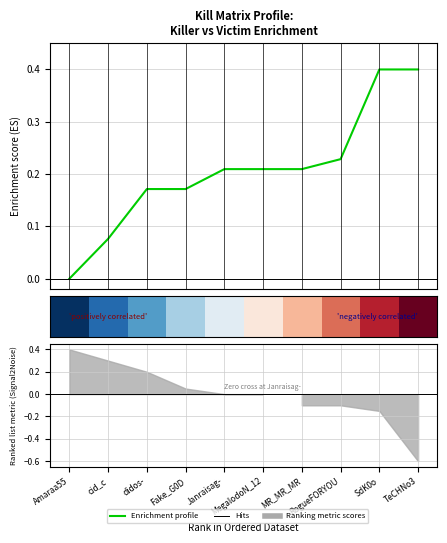

At how many categories does at least one series exceed 0?

9